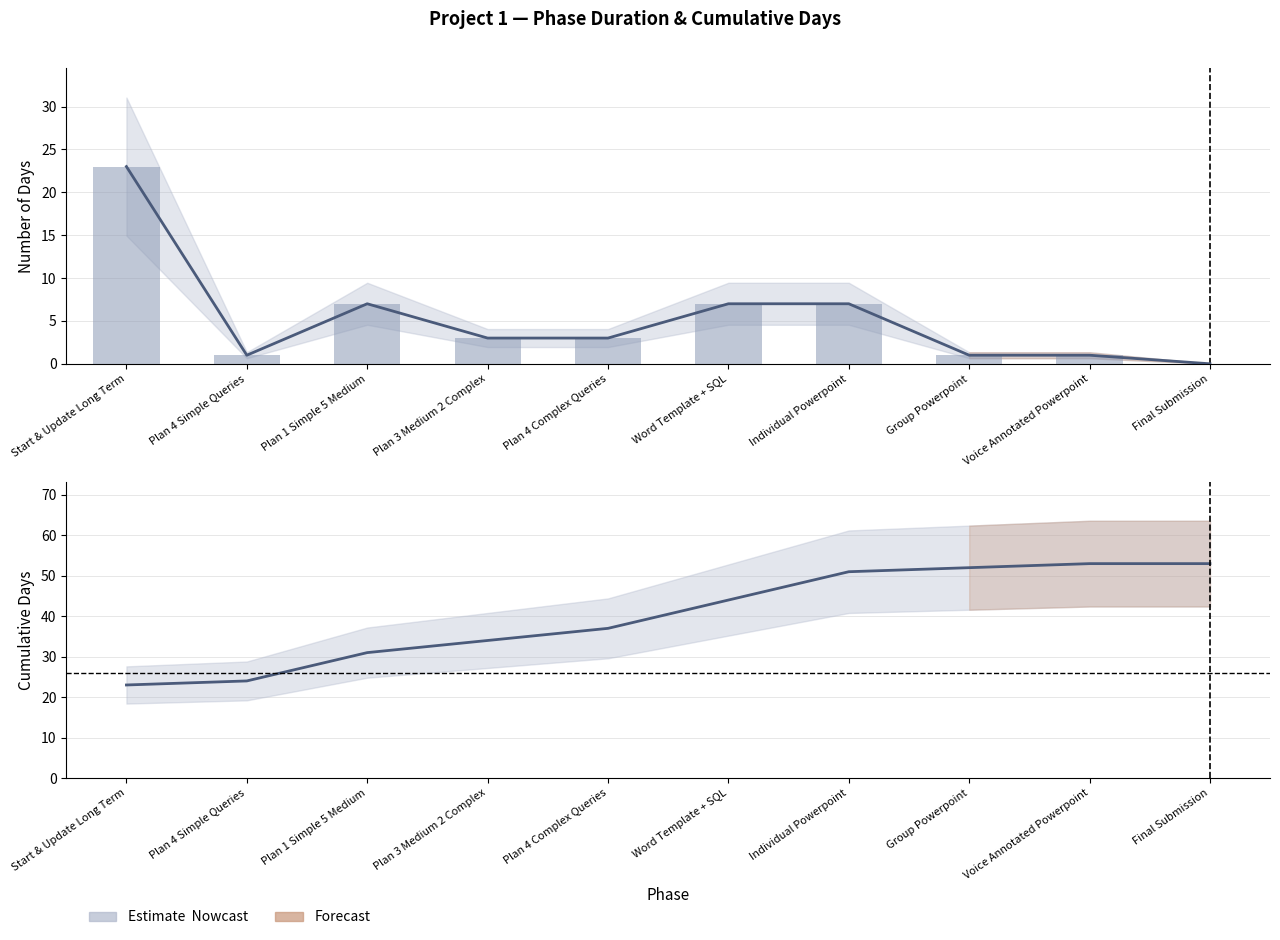

At Word Template + SQL, list the series in order from smallest to largest.

Phase days (trend), Number Of Days, Cumulative days